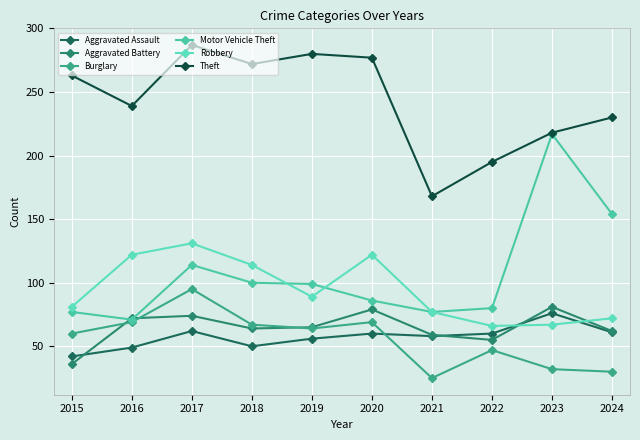

True or false: Robbery has a value of 66 at 2022.

True